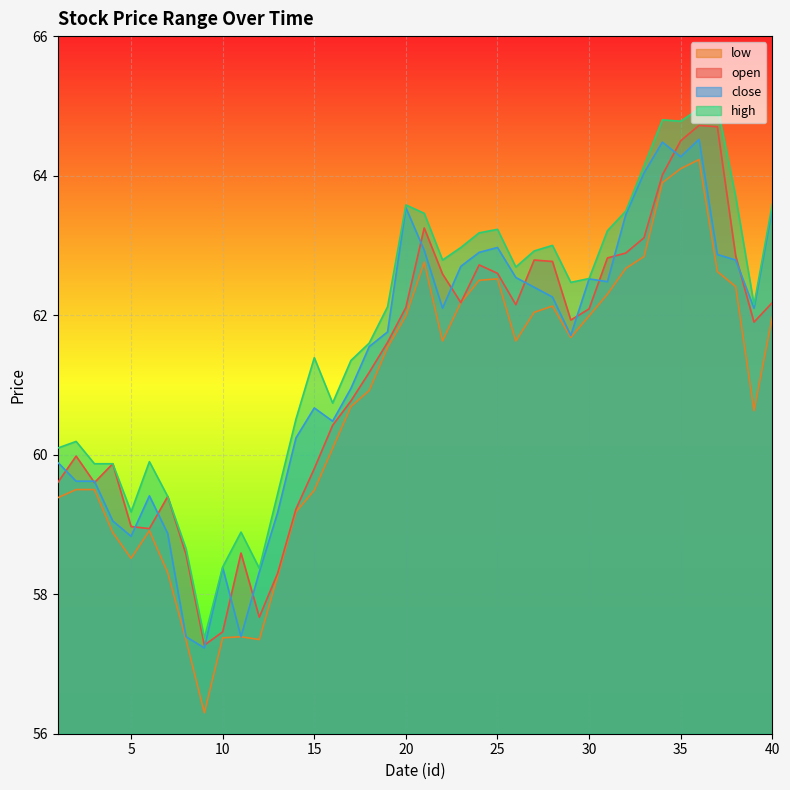

Between 14 and 18, which is larger?

18